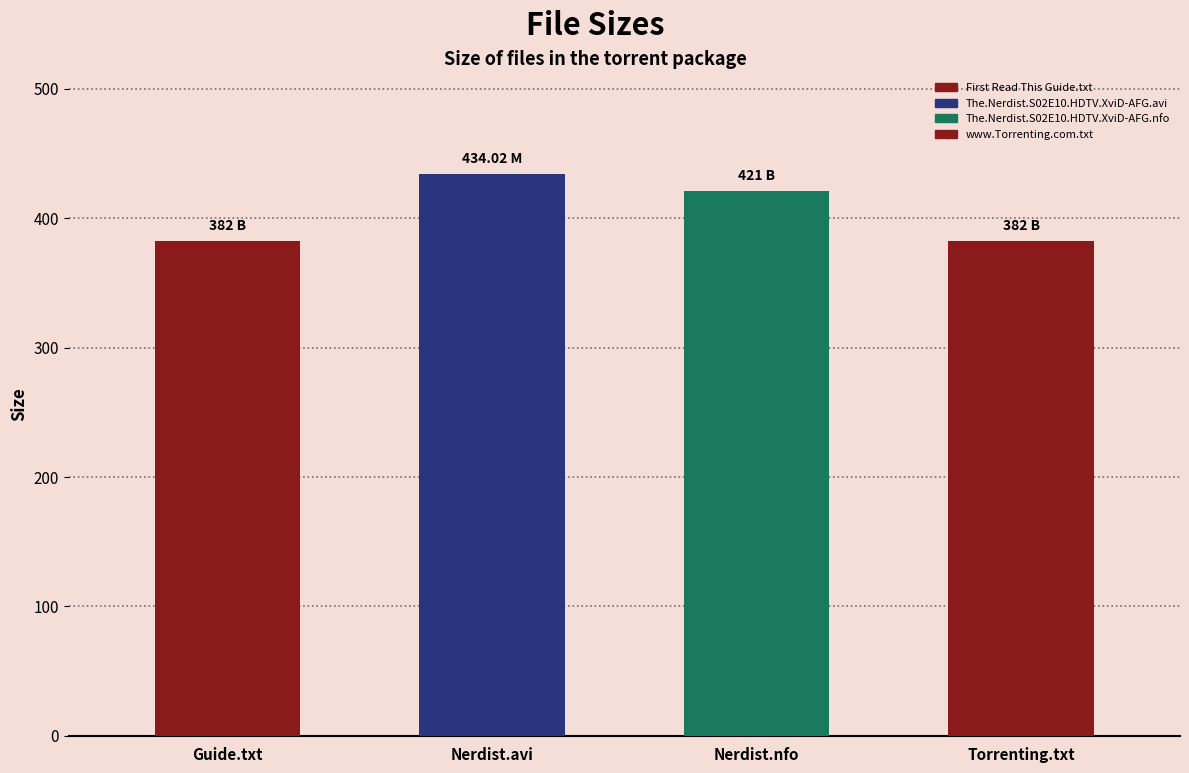

Rank the categories by value from highest to lowest.

The.Nerdist.S02E10.HDTV.XviD-AFG.avi, The.Nerdist.S02E10.HDTV.XviD-AFG.nfo, First Read This Guide.txt, www.Torrenting.com.txt